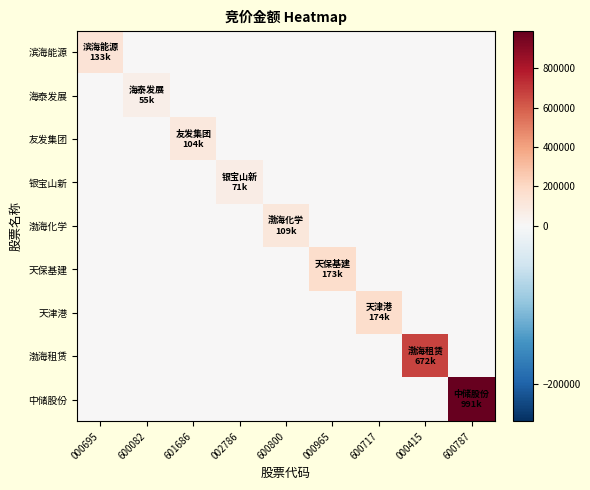

Reading right to left, list all the values displayed in this chart.

滨海能源: 600787=0	000415=0	600717=0	000965=0	600800=0	002786=0	601686=0	600082=0	000695=133056
海泰发展: 600787=0	000415=0	600717=0	000965=0	600800=0	002786=0	601686=0	600082=54648	000695=0
友发集团: 600787=0	000415=0	600717=0	000965=0	600800=0	002786=0	601686=103944	600082=0	000695=0
银宝山新: 600787=0	000415=0	600717=0	000965=0	600800=0	002786=70670	601686=0	600082=0	000695=0
渤海化学: 600787=0	000415=0	600717=0	000965=0	600800=109032	002786=0	601686=0	600082=0	000695=0
天保基建: 600787=0	000415=0	600717=0	000965=172788	600800=0	002786=0	601686=0	600082=0	000695=0
天津港: 600787=0	000415=0	600717=174382	000965=0	600800=0	002786=0	601686=0	600082=0	000695=0
渤海租赁: 600787=0	000415=672280	600717=0	000965=0	600800=0	002786=0	601686=0	600082=0	000695=0
中储股份: 600787=991320	000415=0	600717=0	000965=0	600800=0	002786=0	601686=0	600082=0	000695=0